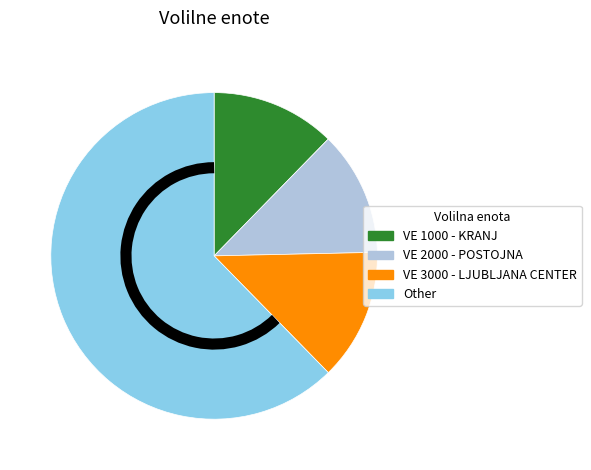

How many segments does this pie chart have?

4